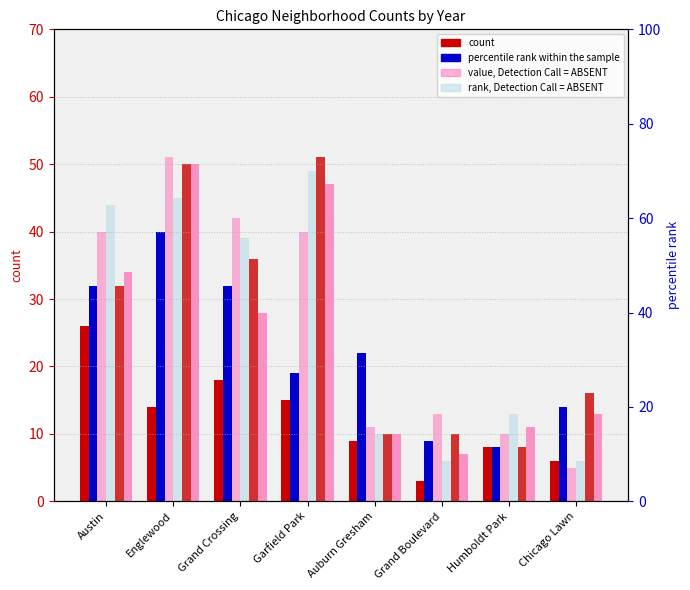

Are the bars horizontal?

No